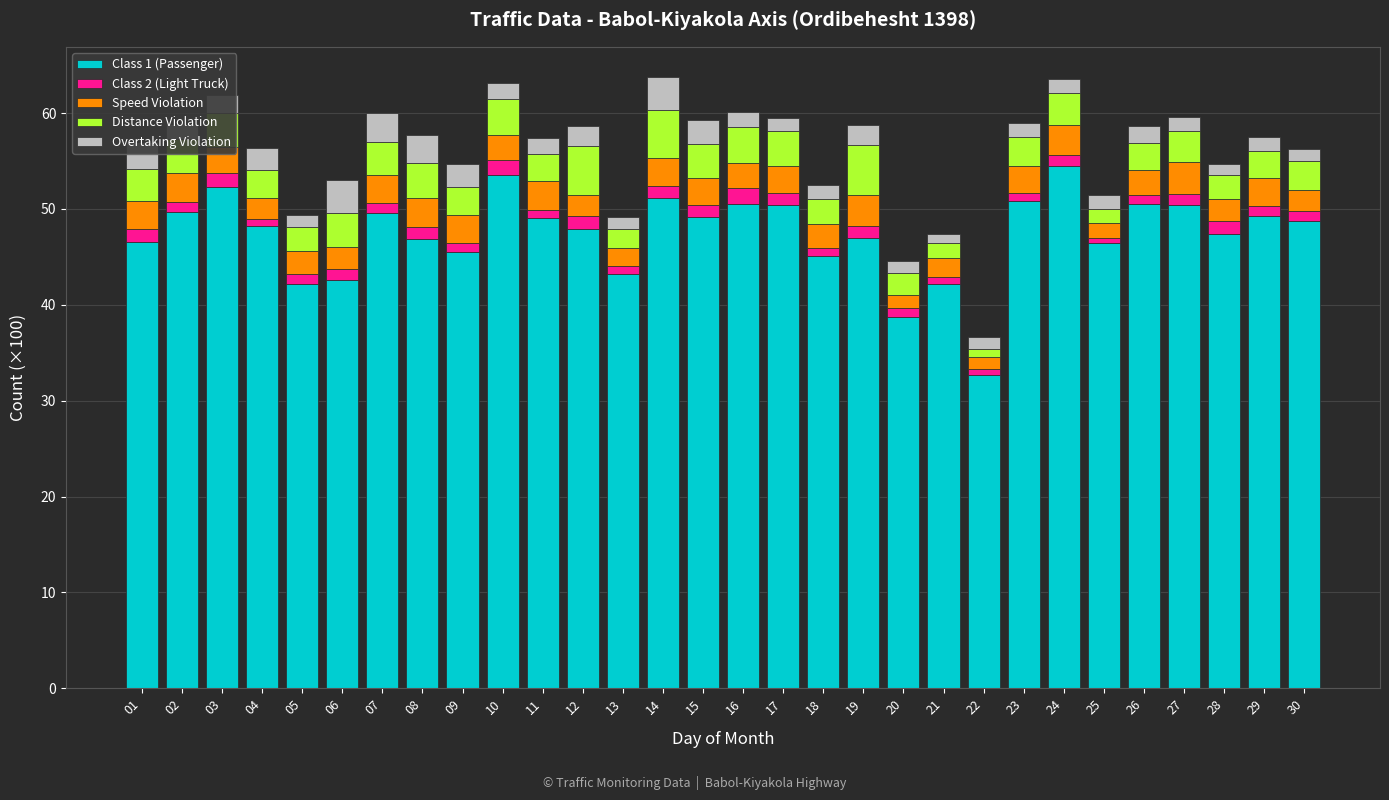

True or false: Class 1 (Passenger) has a value of 47.0 at 19.

True